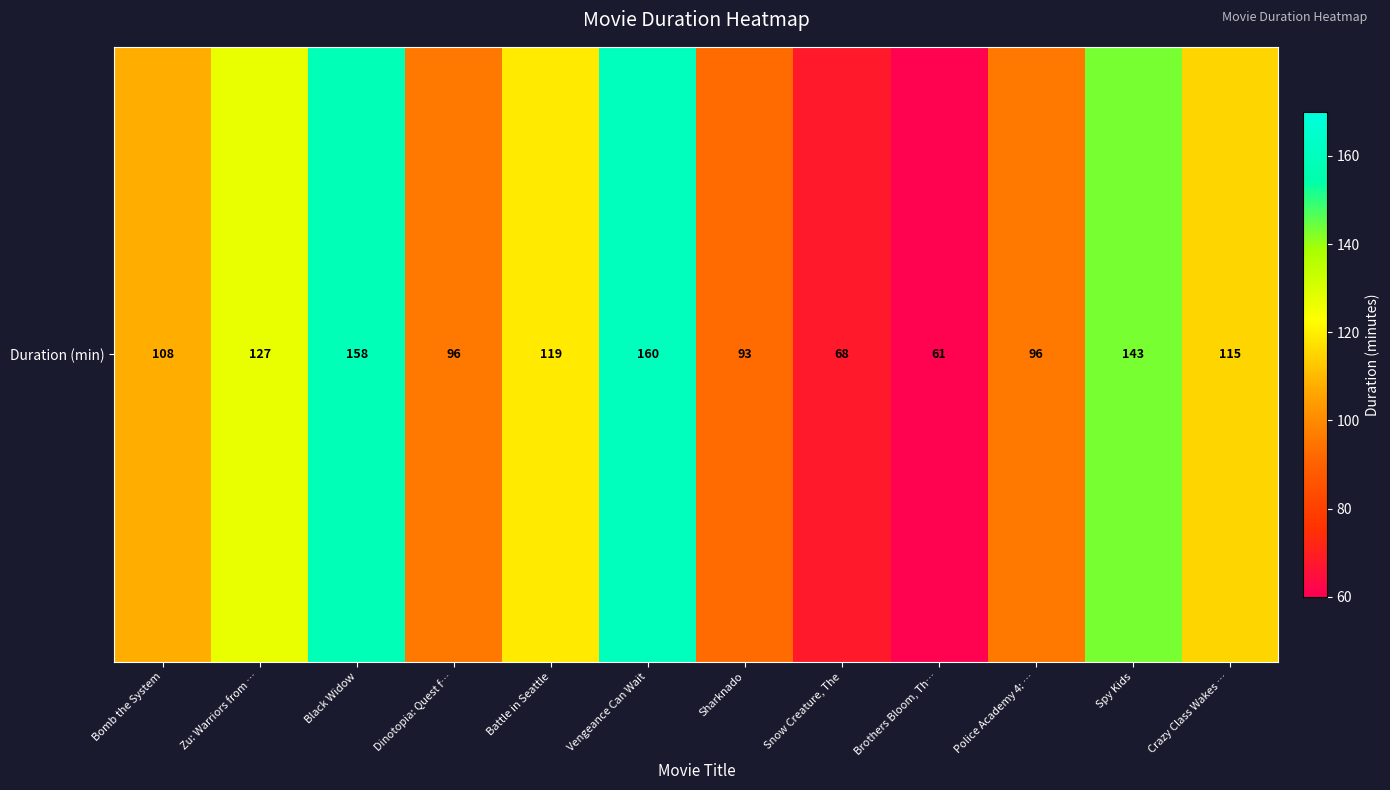

What is the maximum value shown in the chart?

160